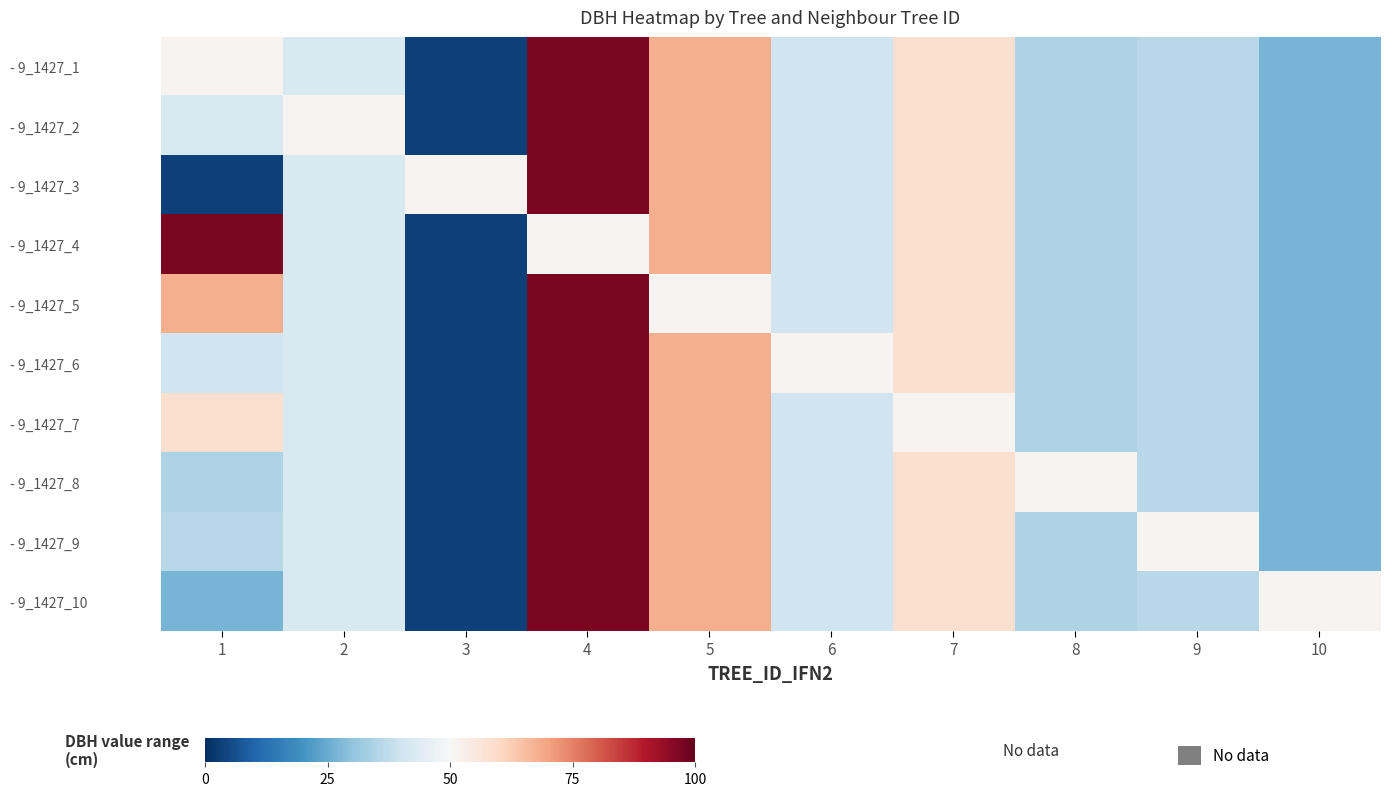

Rank the series at 5 from highest to lowest value.

- 9_1427_1, - 9_1427_2, - 9_1427_3, - 9_1427_4, - 9_1427_6, - 9_1427_7, - 9_1427_8, - 9_1427_9, - 9_1427_10, - 9_1427_5